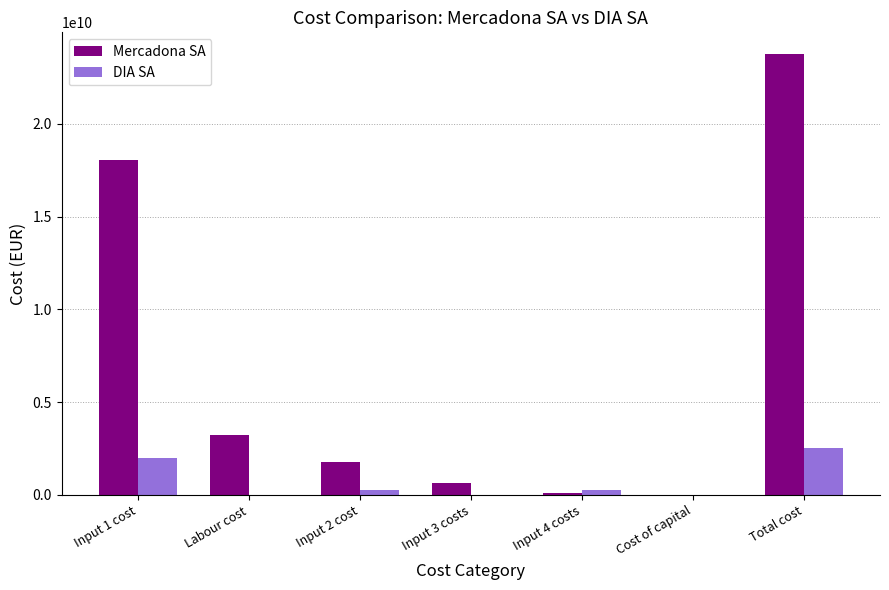

At which label does DIA SA first exceed 255544000?

Input 1 cost